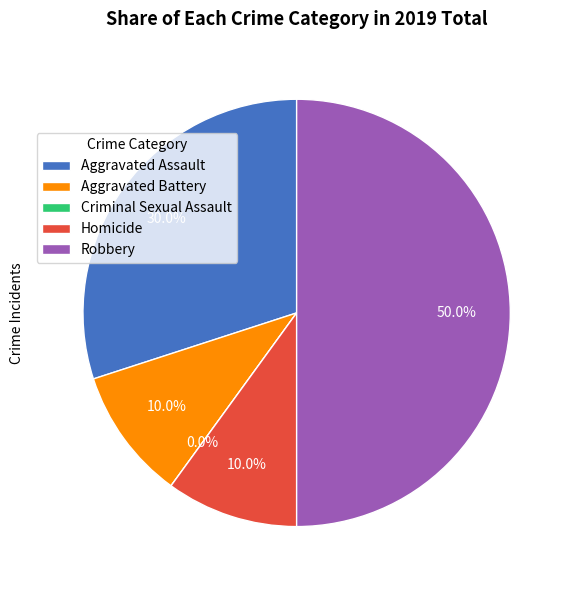

To the nearest percent, what portion does Robbery represent?

50%